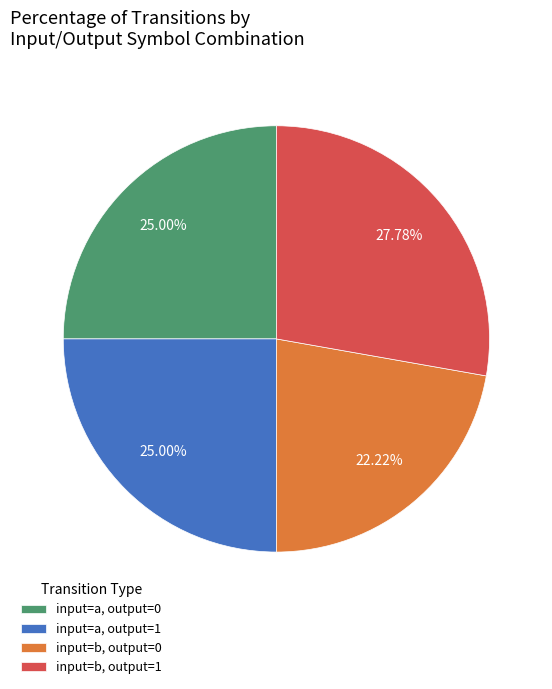

Does input=b, output=0 represent more than half of the total?

No